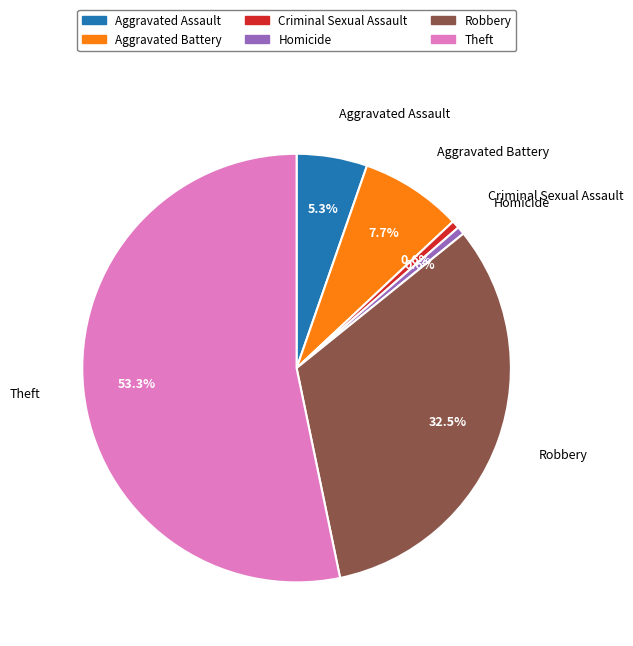

Does any single category account for the majority?

Yes